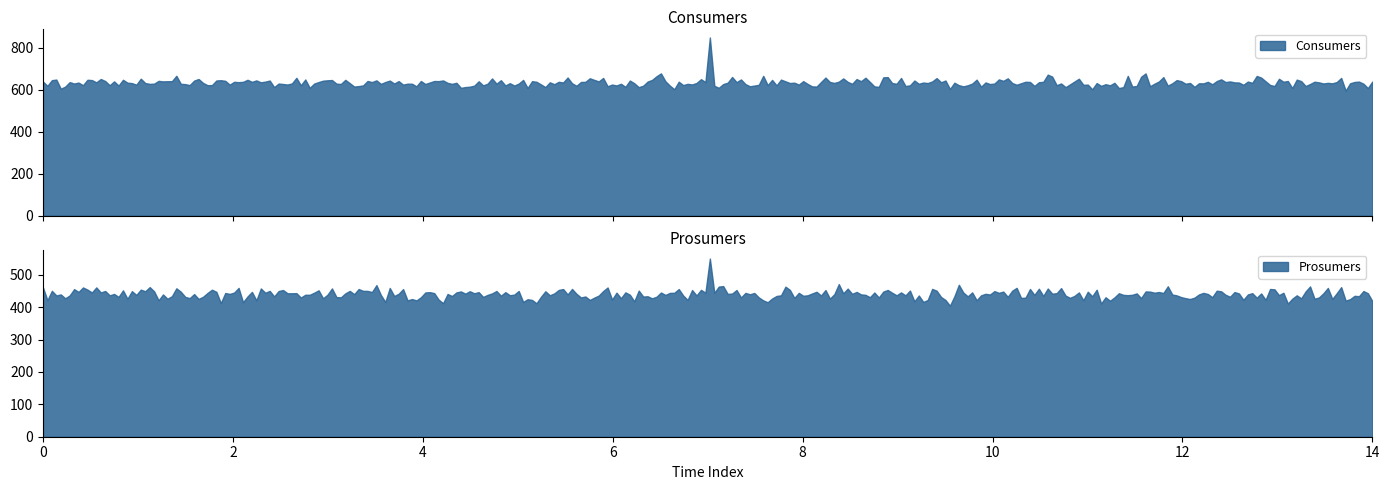

What are all the series names shown in the legend?

Consumers, Prosumers